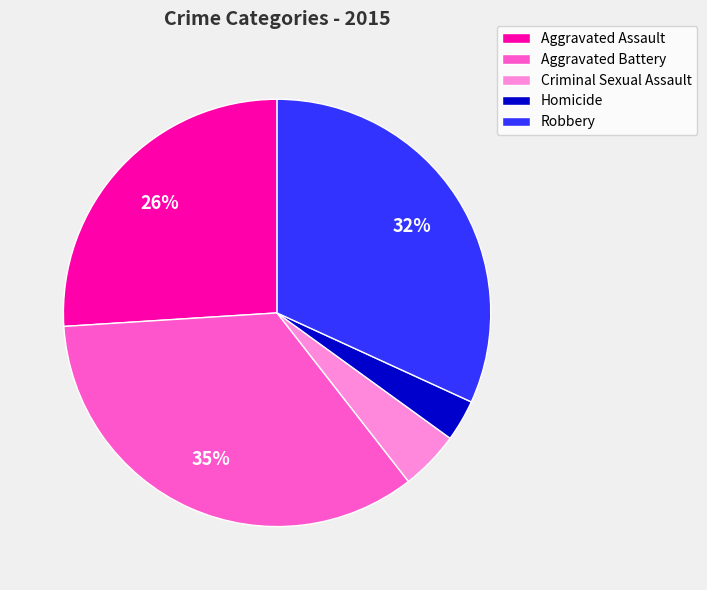

To the nearest percent, what is the combined percentage of Homicide and Aggravated Assault?

29%